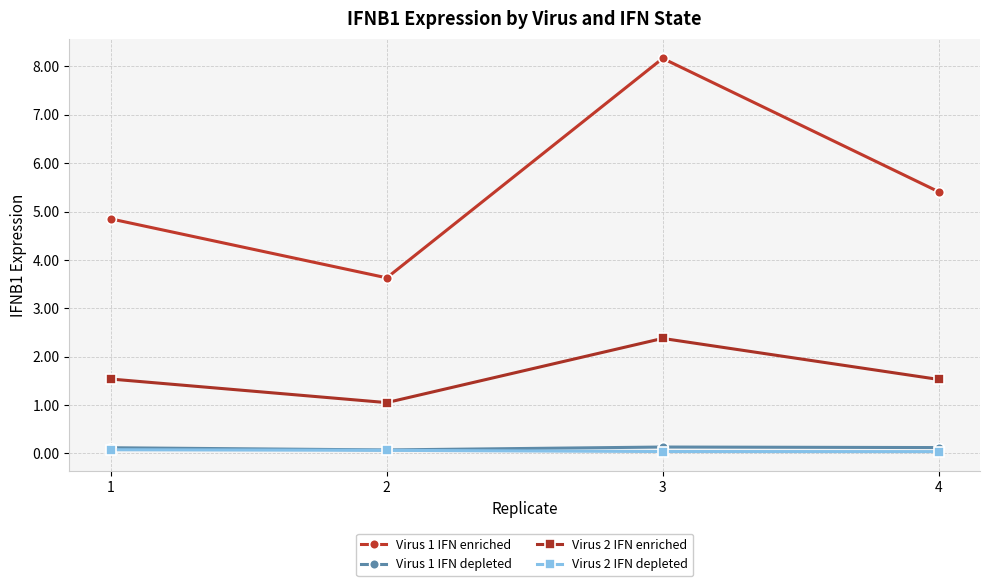

Which series has the largest range (max minus min)?

Virus 1 IFN enriched